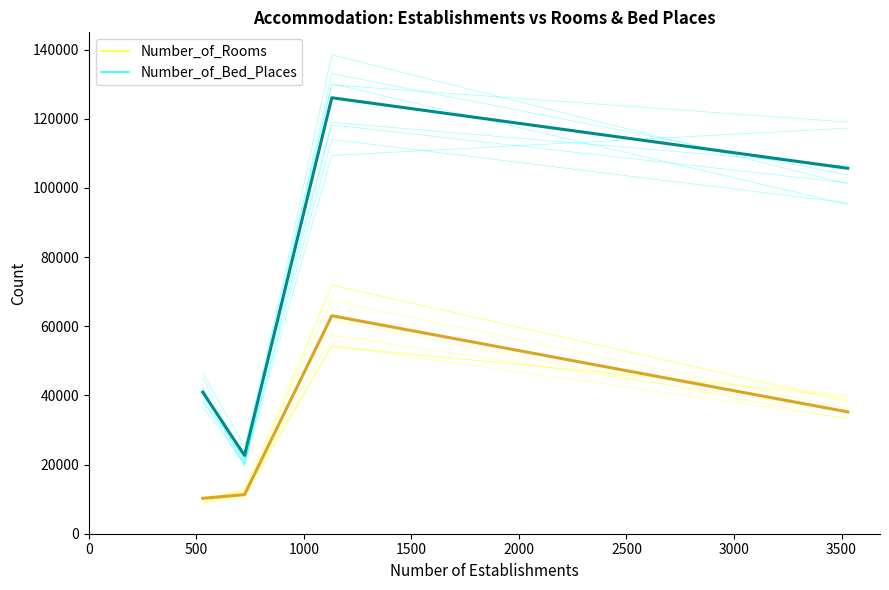

What is the value of the Number_of_Bed_Places point at the 2nd from the left?

22612